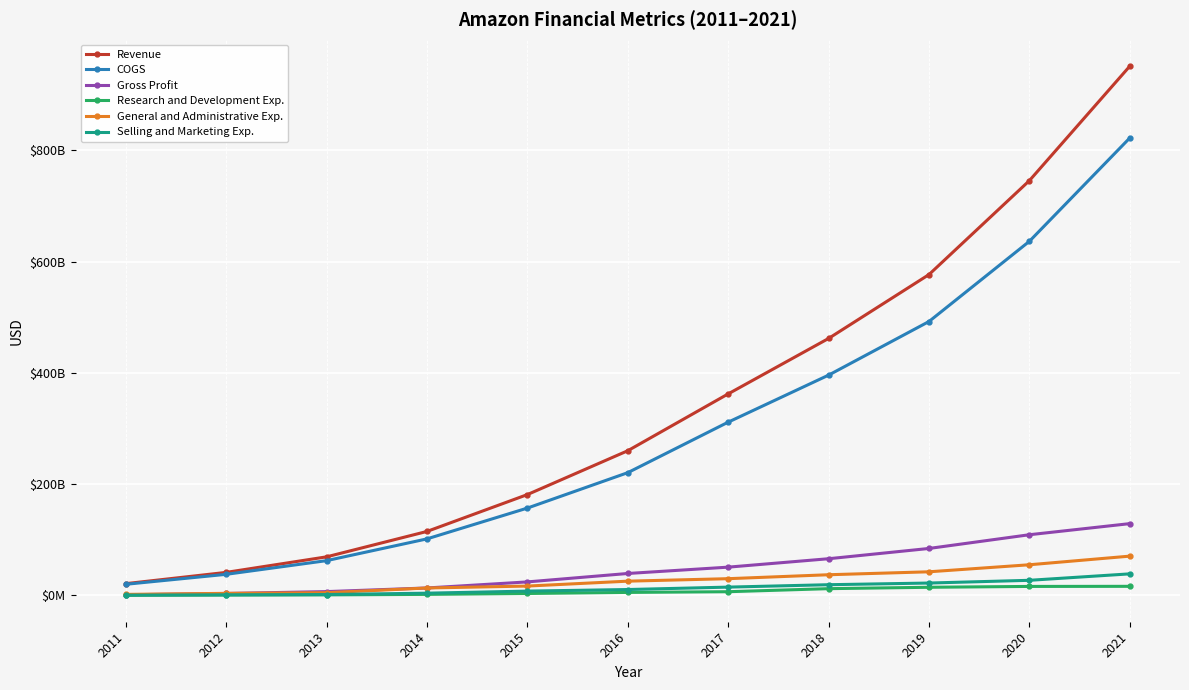

Does the chart have visible grid lines?

Yes